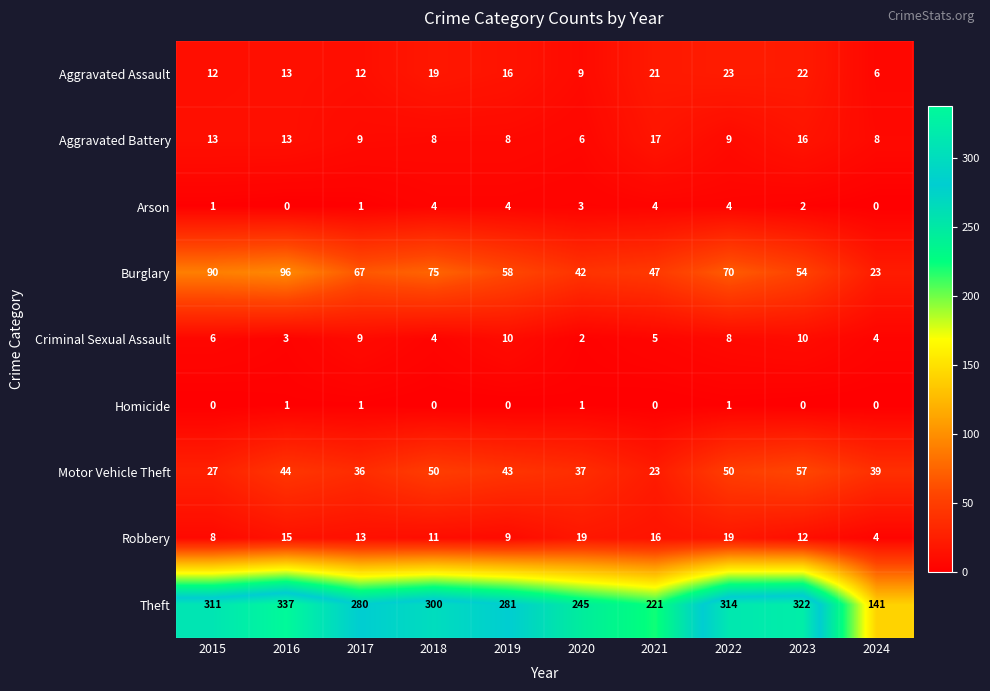

Rank the series at 2015 from highest to lowest value.

Theft, Burglary, Motor Vehicle Theft, Aggravated Battery, Aggravated Assault, Robbery, Criminal Sexual Assault, Arson, Homicide